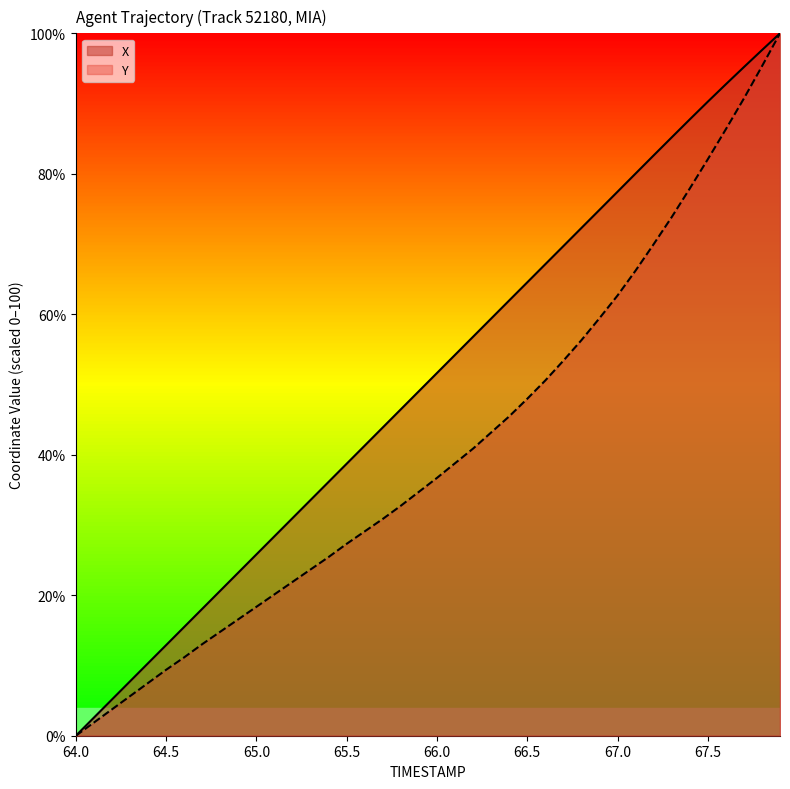

What is the greatest value displayed?

100.0